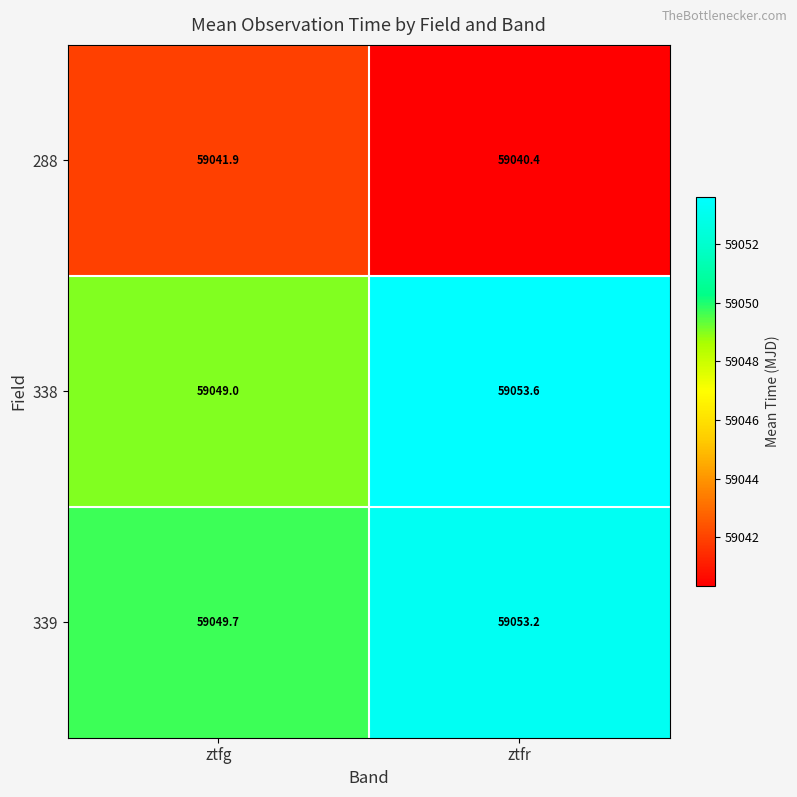

What is the difference between the highest and lowest values at ztfg?

7.8